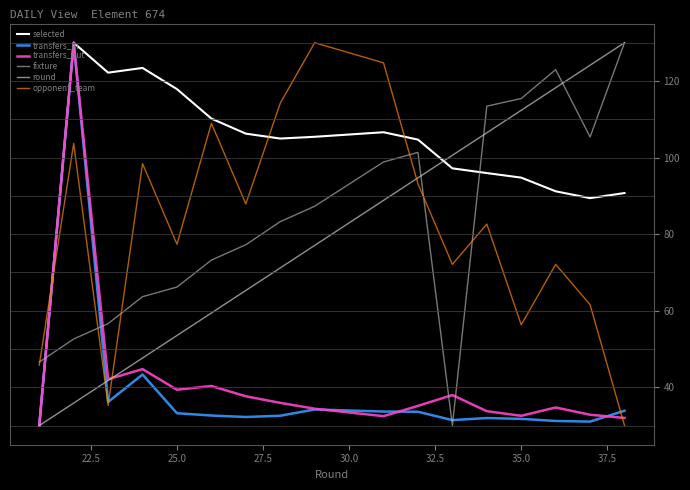

Which series has the largest total across all categories?

selected